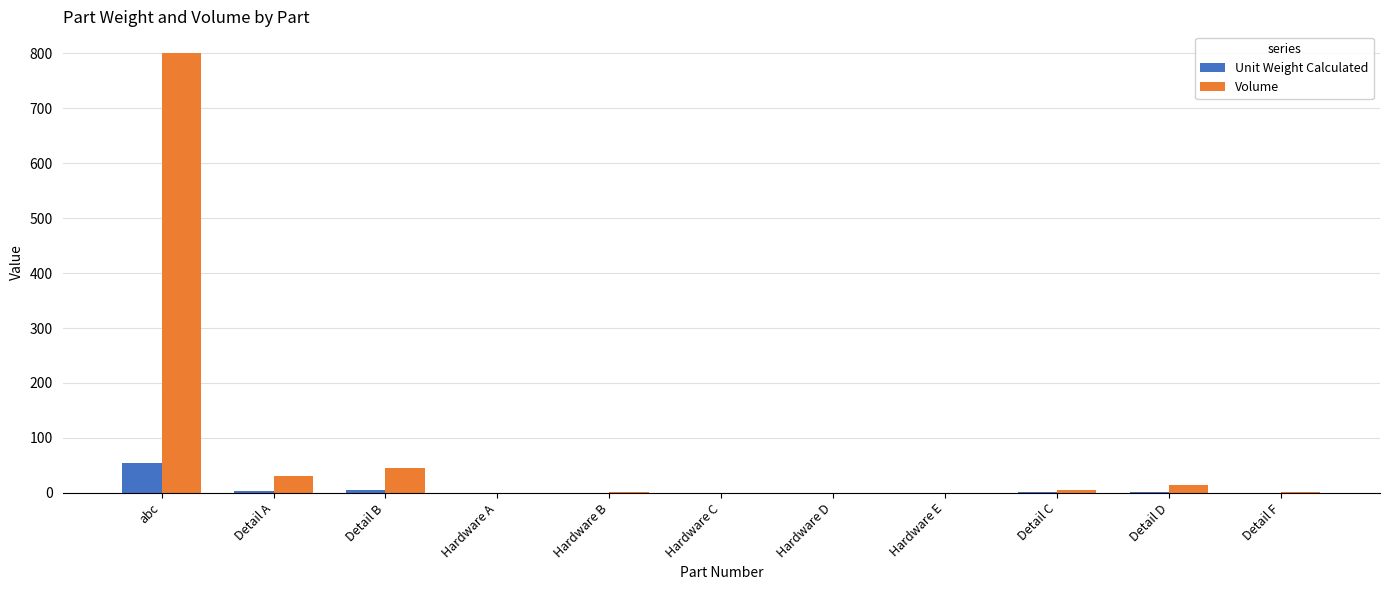

Does the chart contain stacked bars?

No